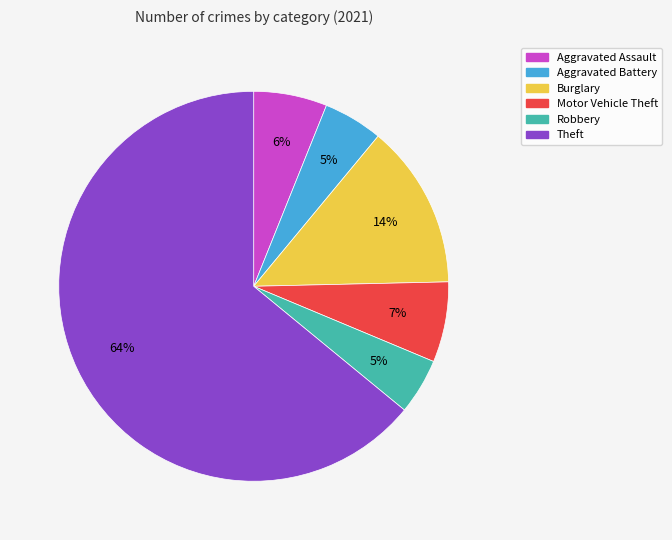

Which has a higher value, Robbery or Motor Vehicle Theft?

Motor Vehicle Theft